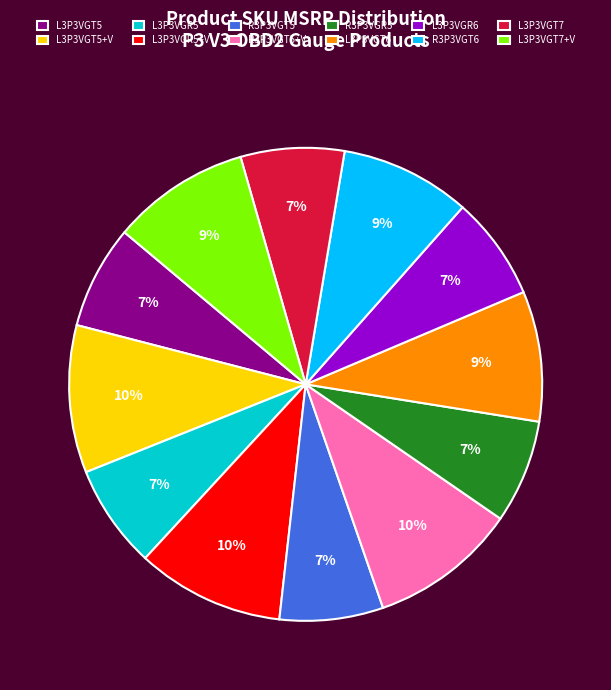

What is the ratio of the value at R3P3VGT5+V to the value at L3P3VGR6?

1.4